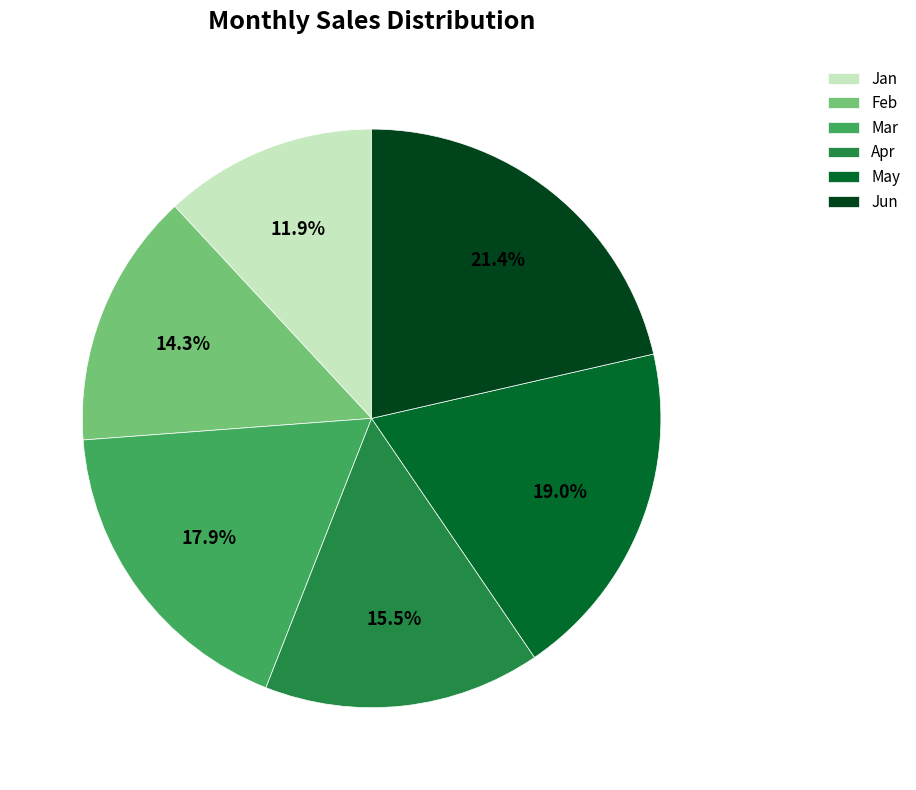

To the nearest percent, what percentage of the pie is Mar?

18%